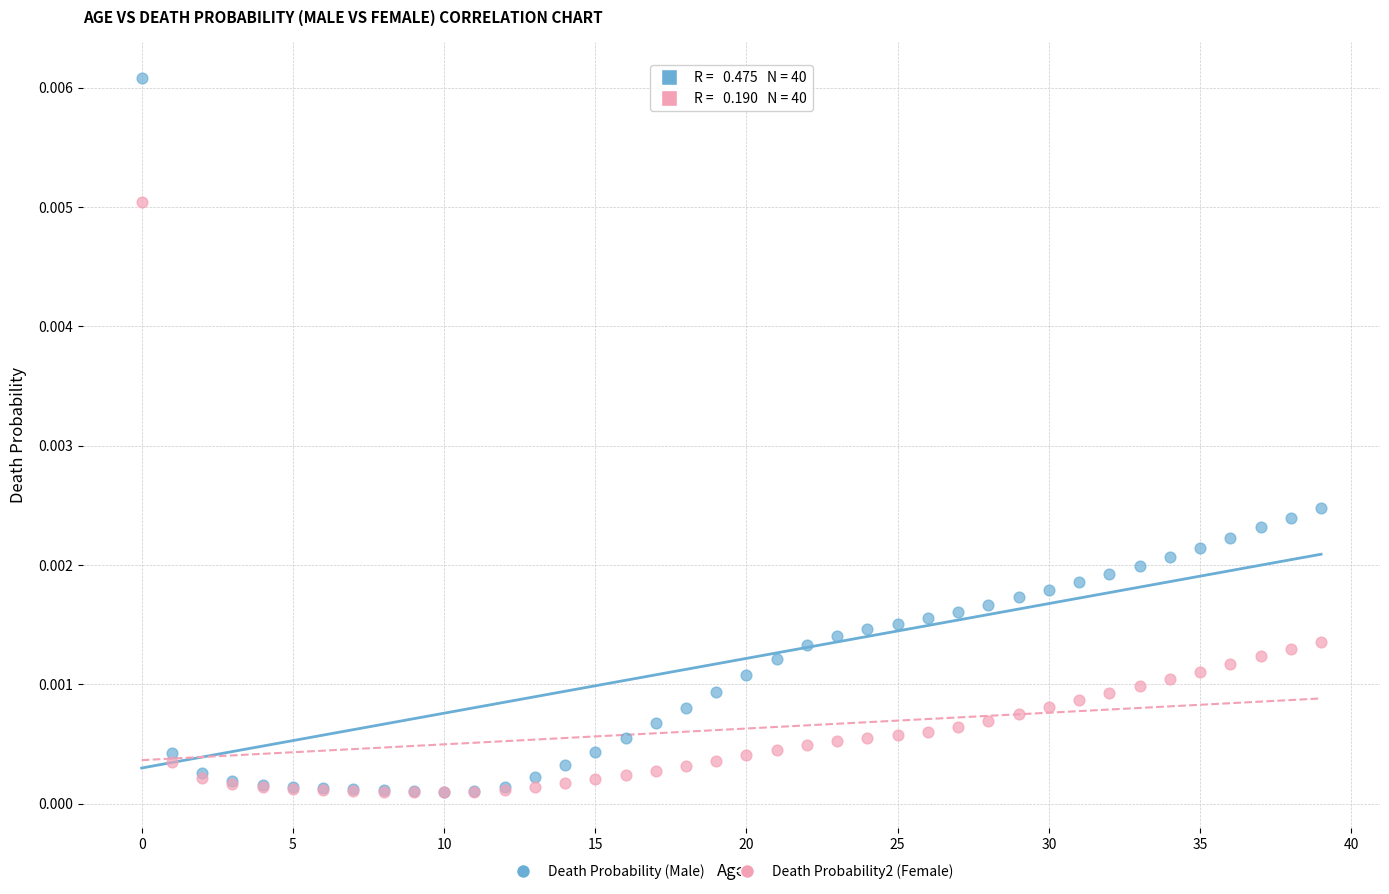

What are all the series names shown in the legend?

Death Probability (Male), Death Probability2 (Female)